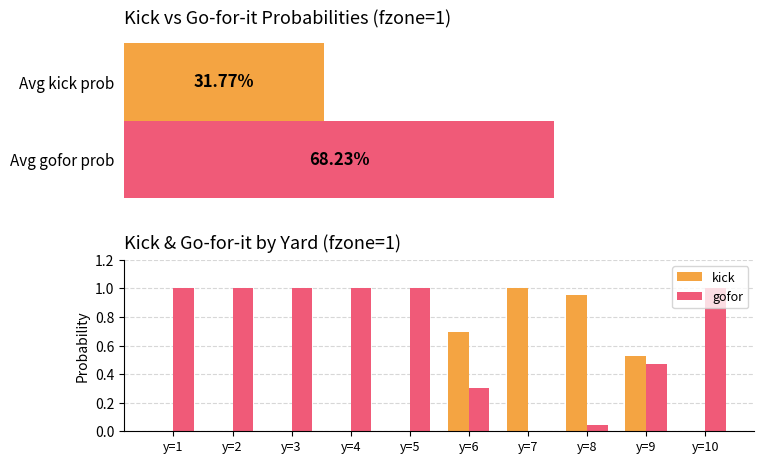

What is the value of the gofor bar at the 6th from the left?

0.3